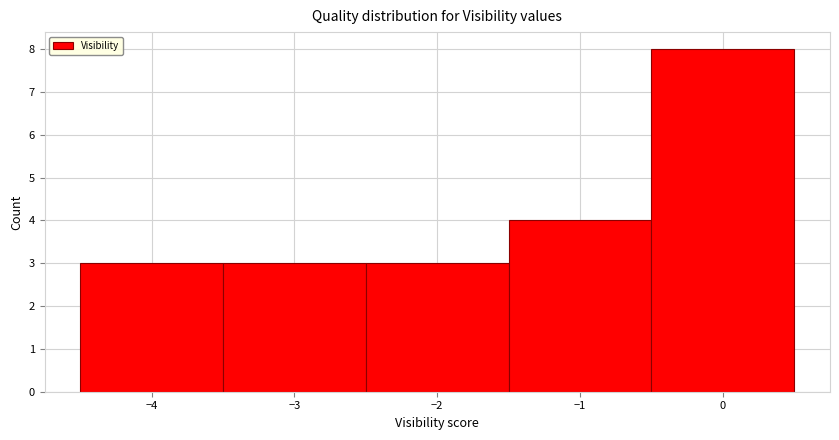

Over which range of the x-axis is the bar tallest?

-0.5 to 0.5